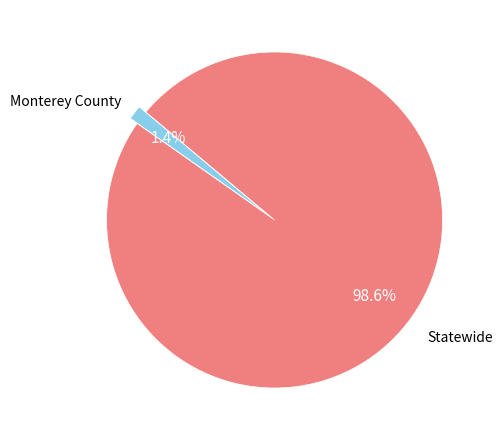

Is there any slice that represents more than half of the pie?

Yes